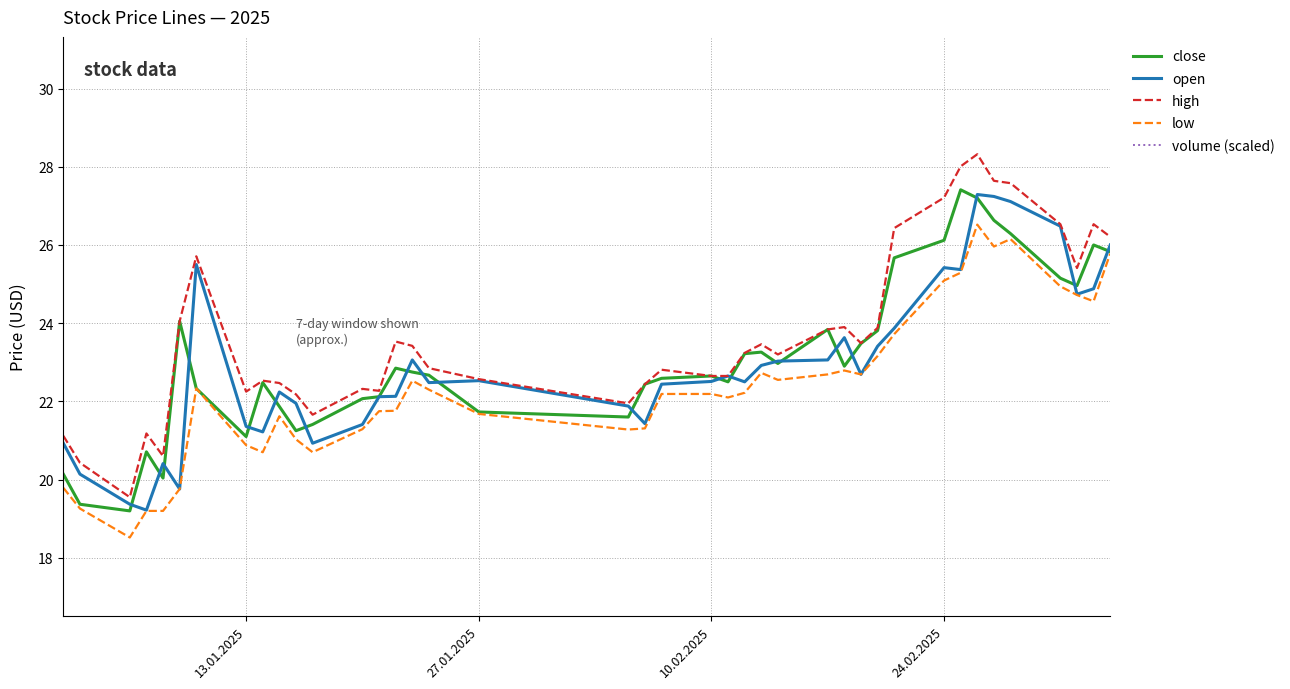

What is the value of the close point at the 6th from the left?

24.1